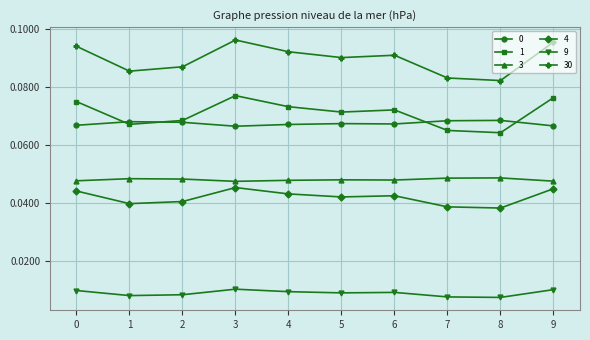

Is the value of 0 at 2 greater than the value of 4 at 0?

Yes